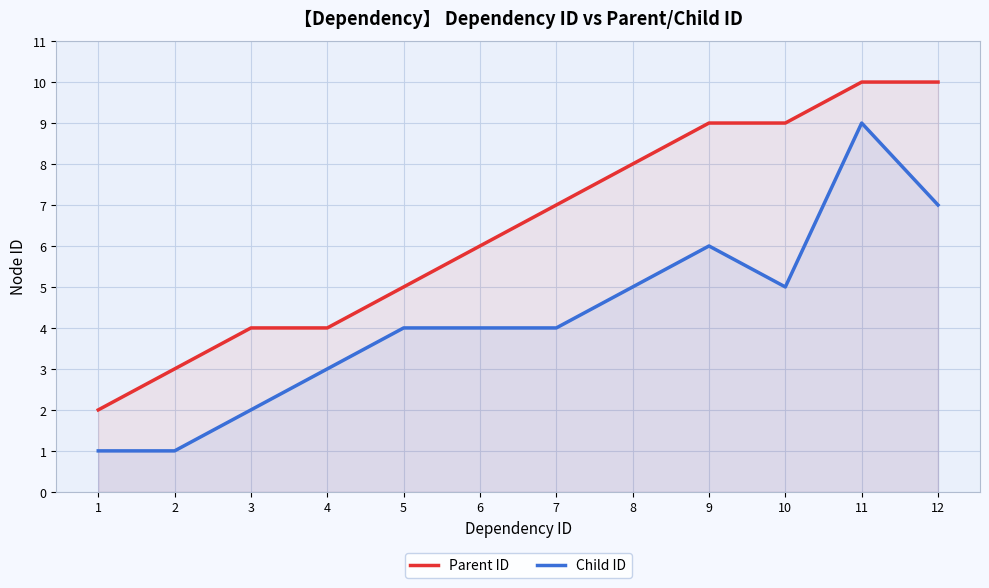

Reading left to right, list all the values displayed in this chart.

Parent ID: 2	3	4	4	5	6	7	8	9	9	10	10
Child ID: 1	1	2	3	4	4	4	5	6	5	9	7